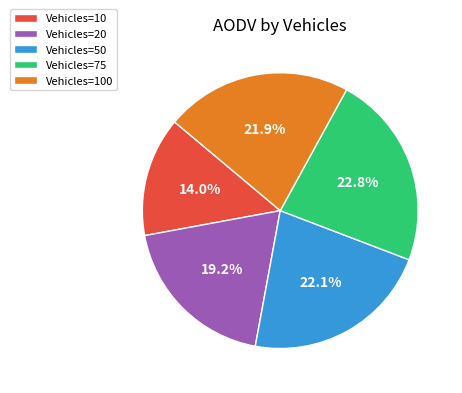

Does Vehicles=20 represent more than half of the total?

No